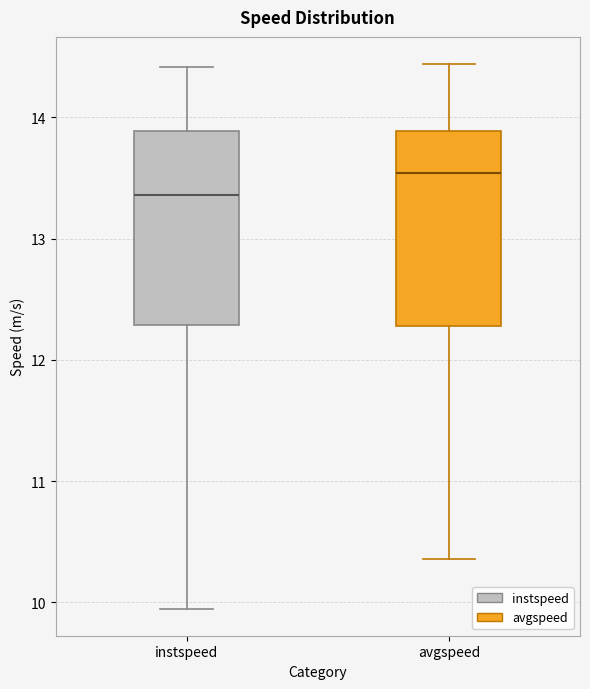

Where does the median line of the box for avgspeed sit on the y-axis? The values are not printed on the chart, so give them approximately, as read against the axis.

13.5